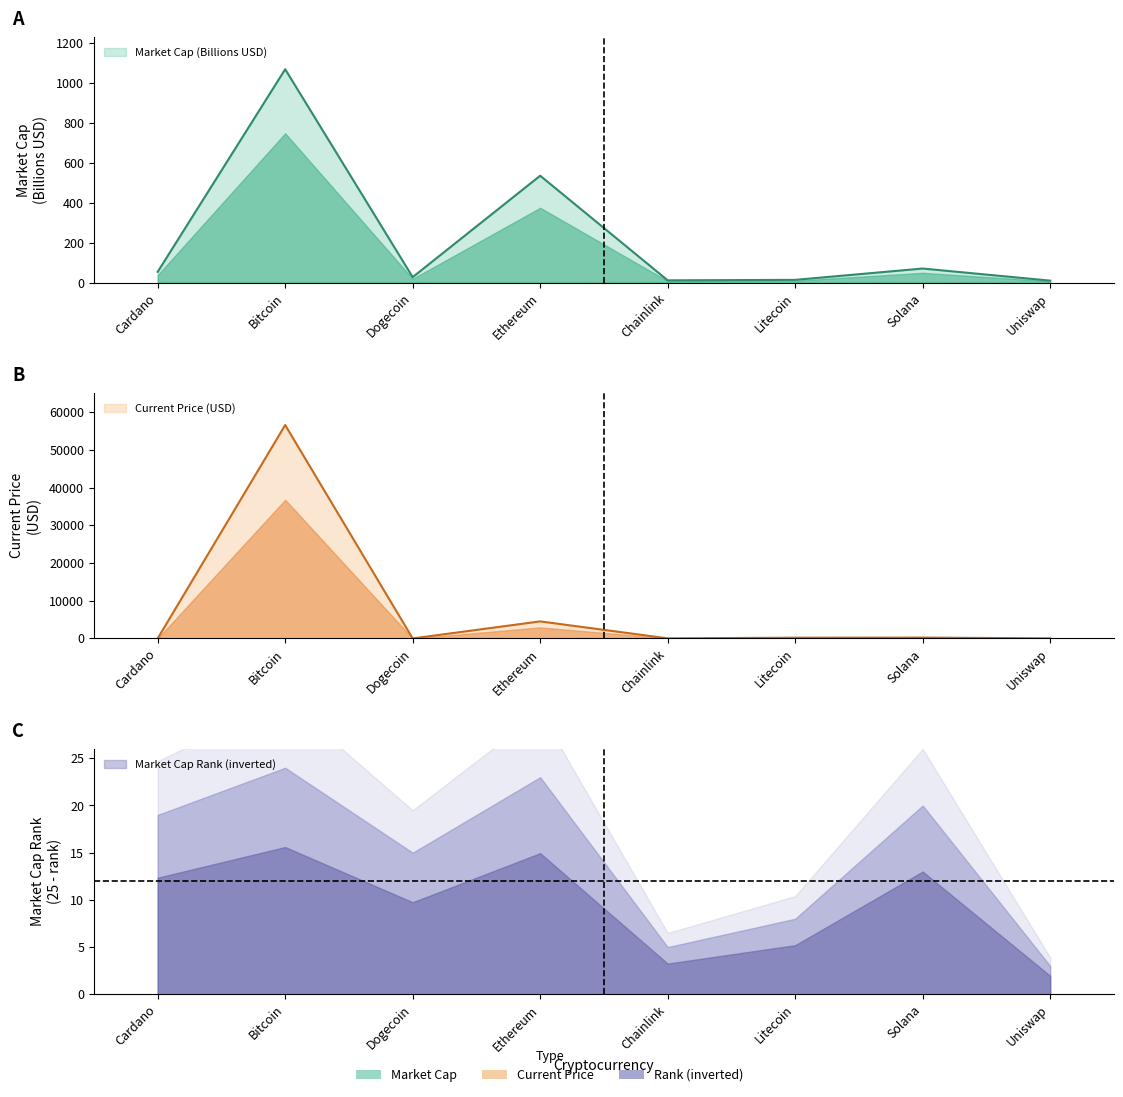

The current_price series shows 0.2 at Dogecoin. True or false?

True